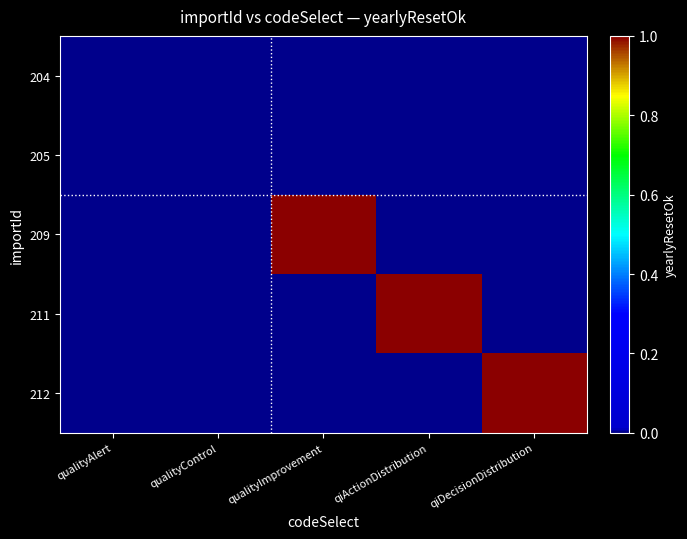

At which category is the sum across all series the highest?

qualityImprovement